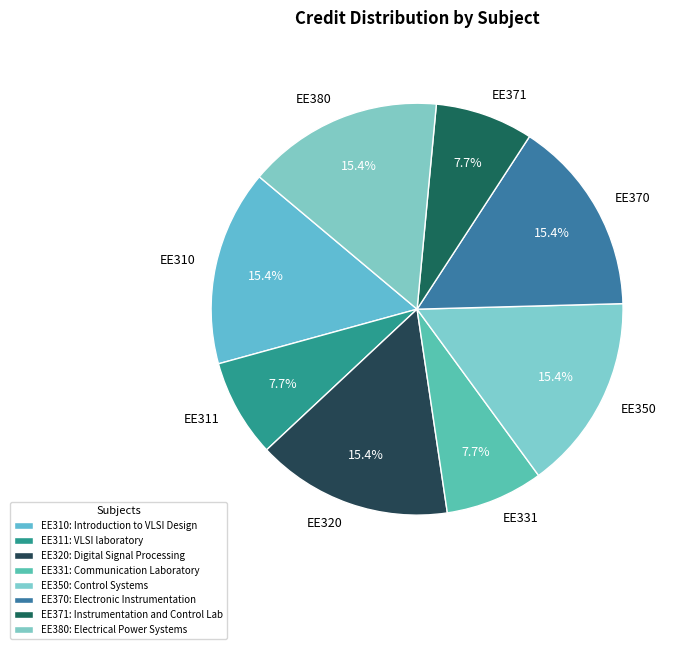

What percentage do EE350 and EE371 together represent?

23.1%